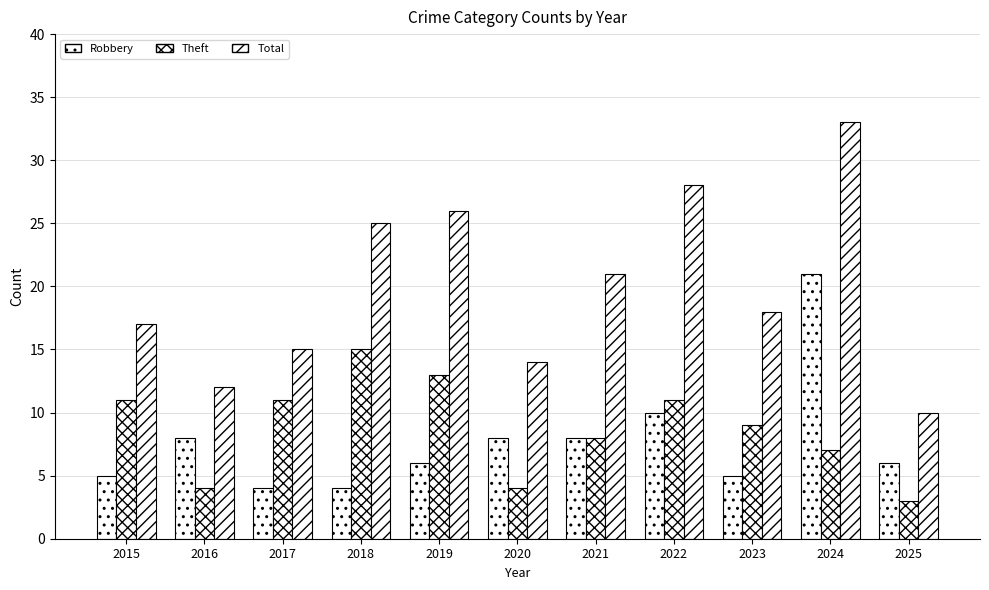

List the series in order of their peak value, highest first.

Total, Robbery, Theft